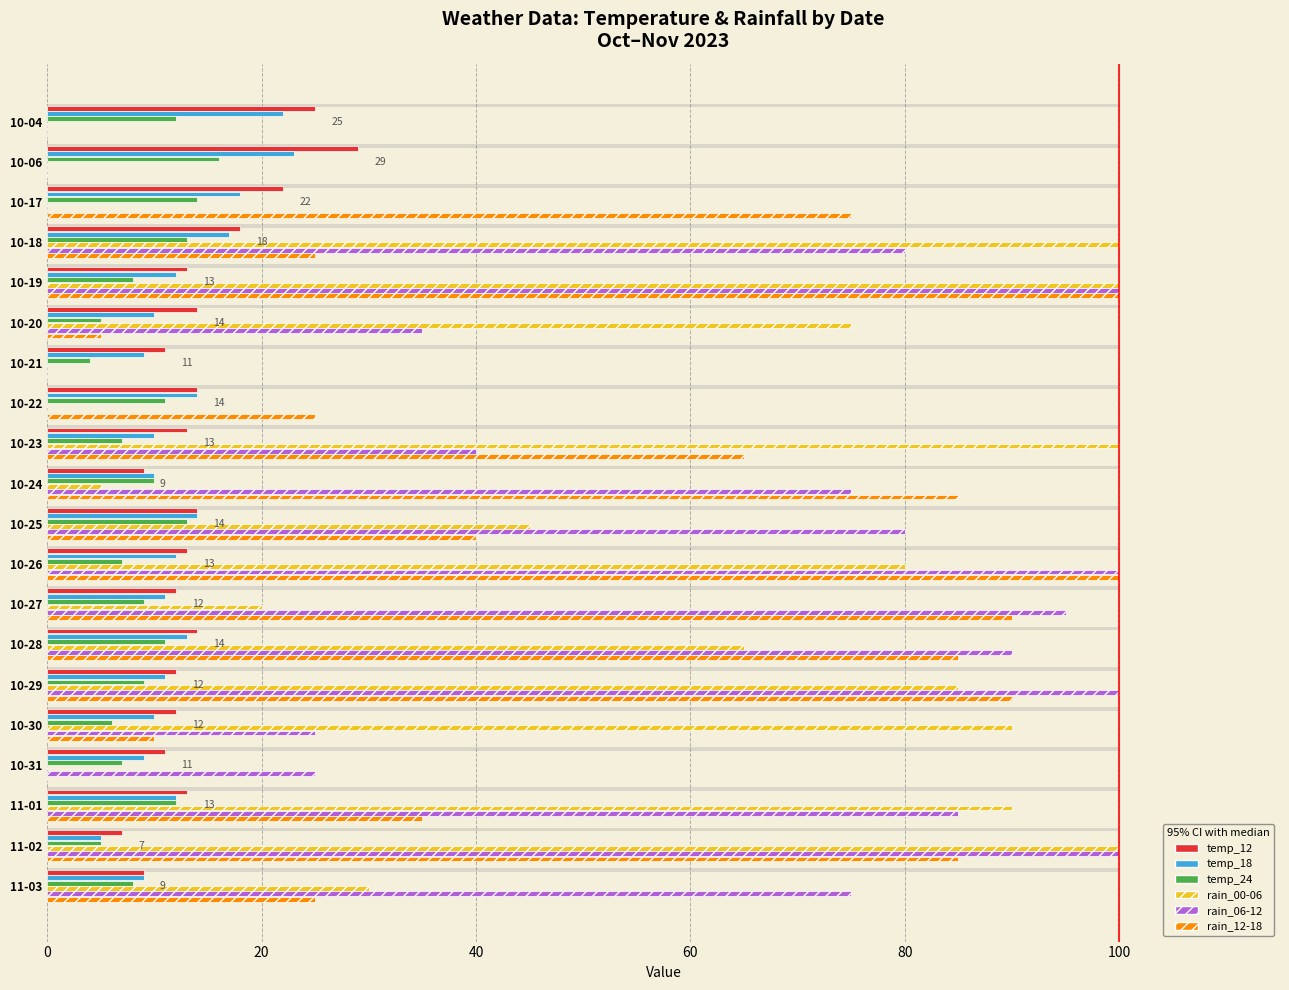

What is the highest value of the temp_18 series?

23